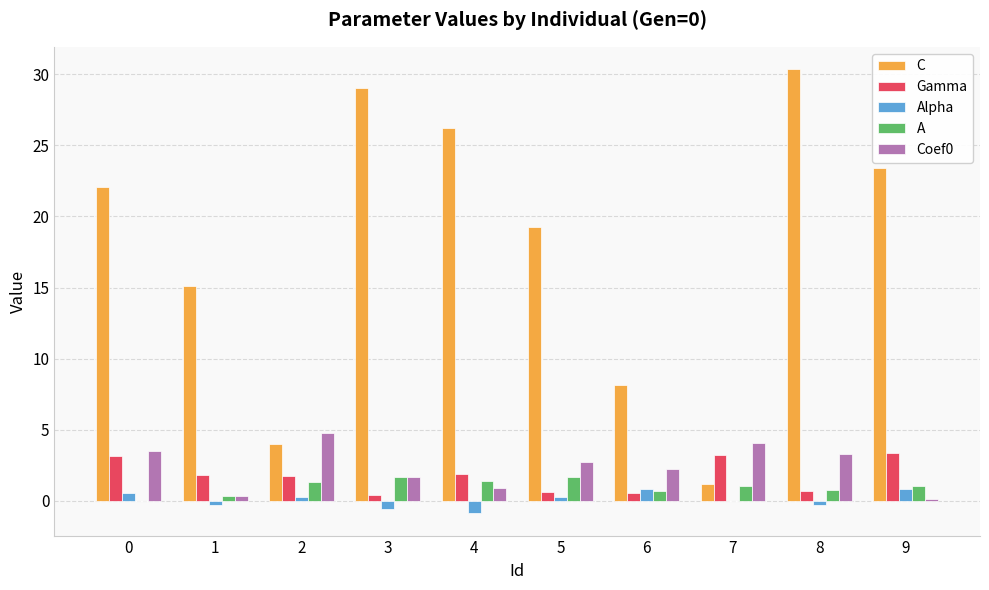

What is the average value of the Gamma series?

1.7